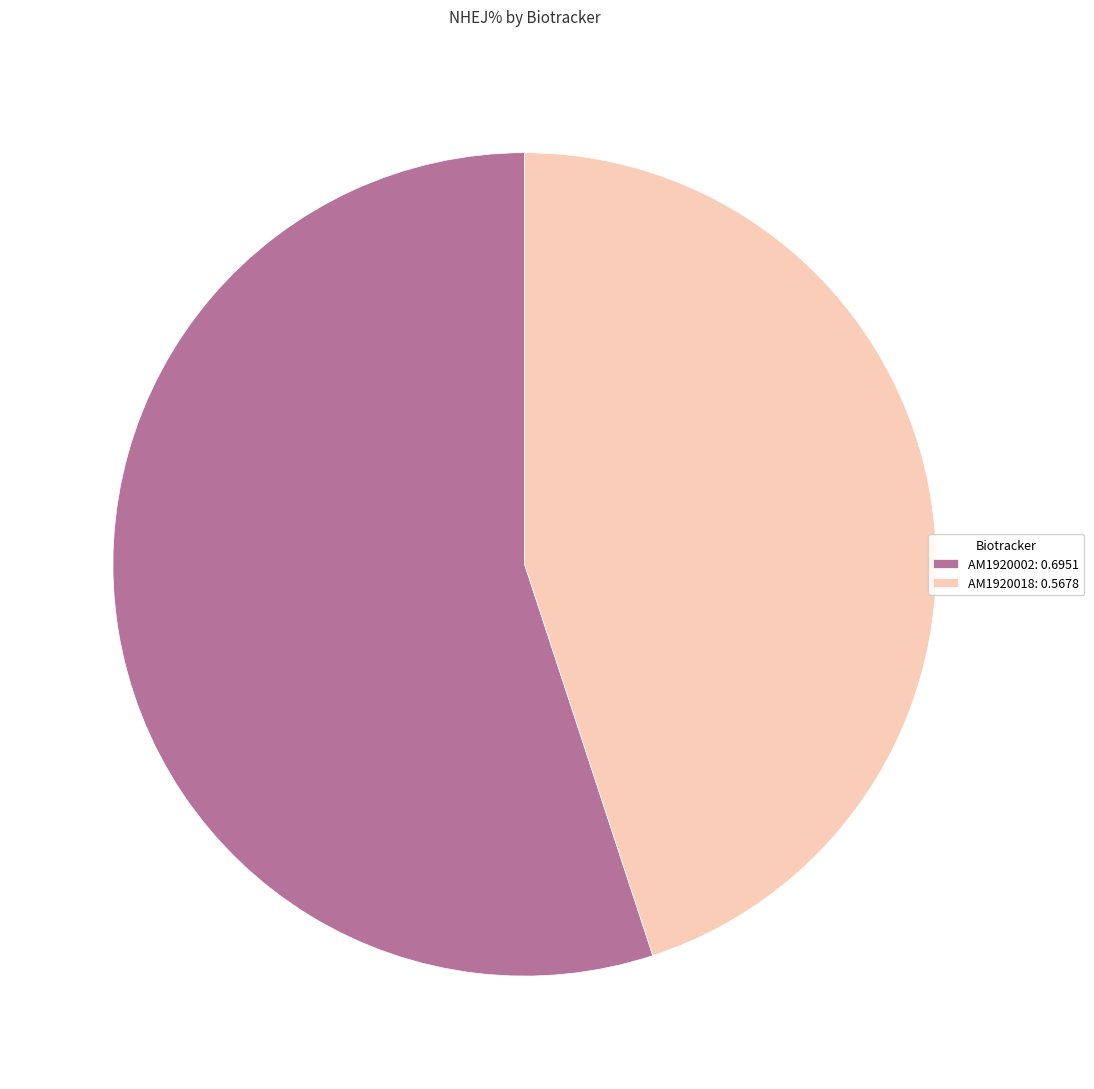

Which slice is the smallest?

AM1920018